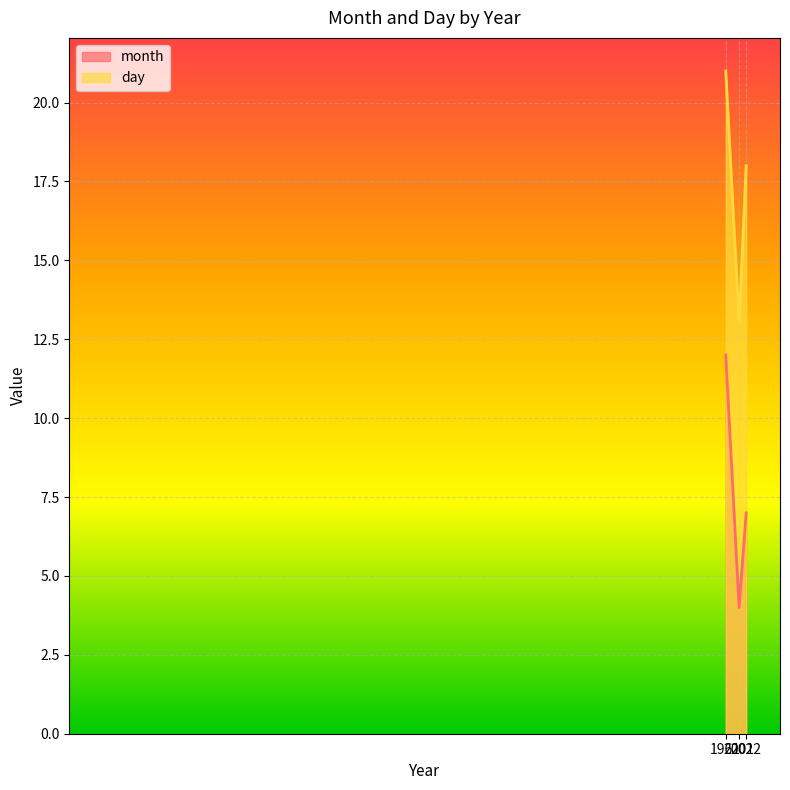

Which category has the highest value in the day series?

1961